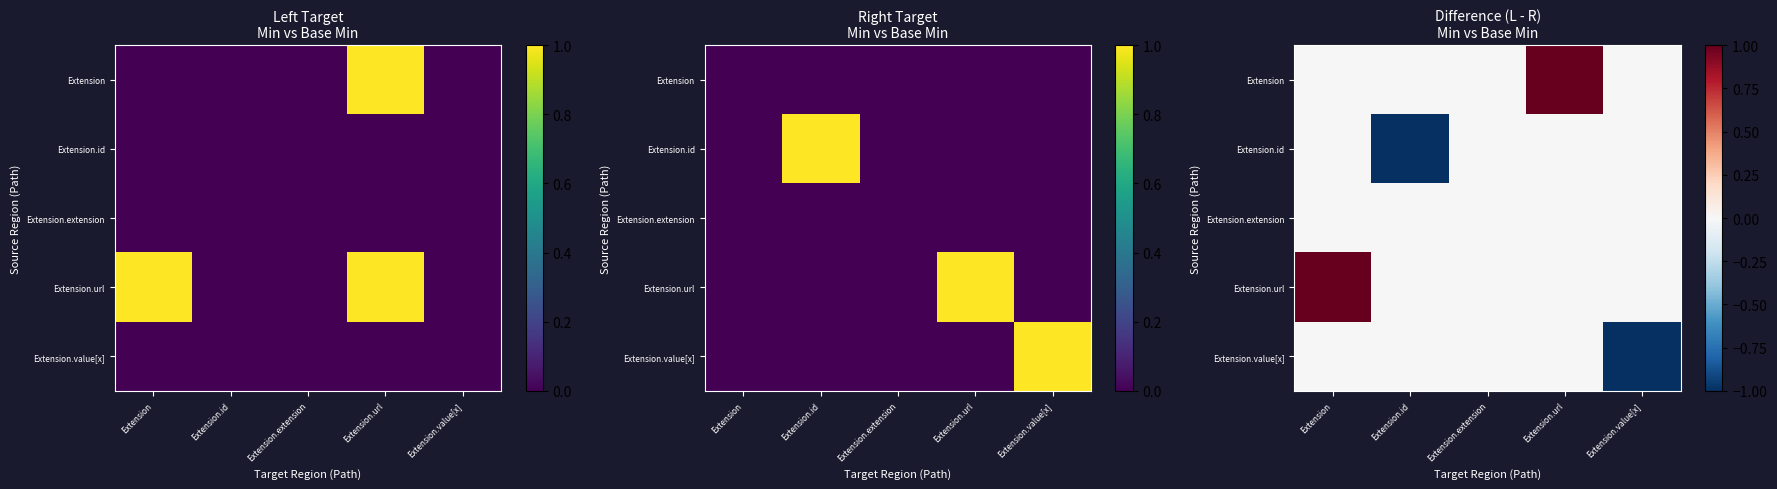

What is the total value across all series at Extension.value[x]?

-1